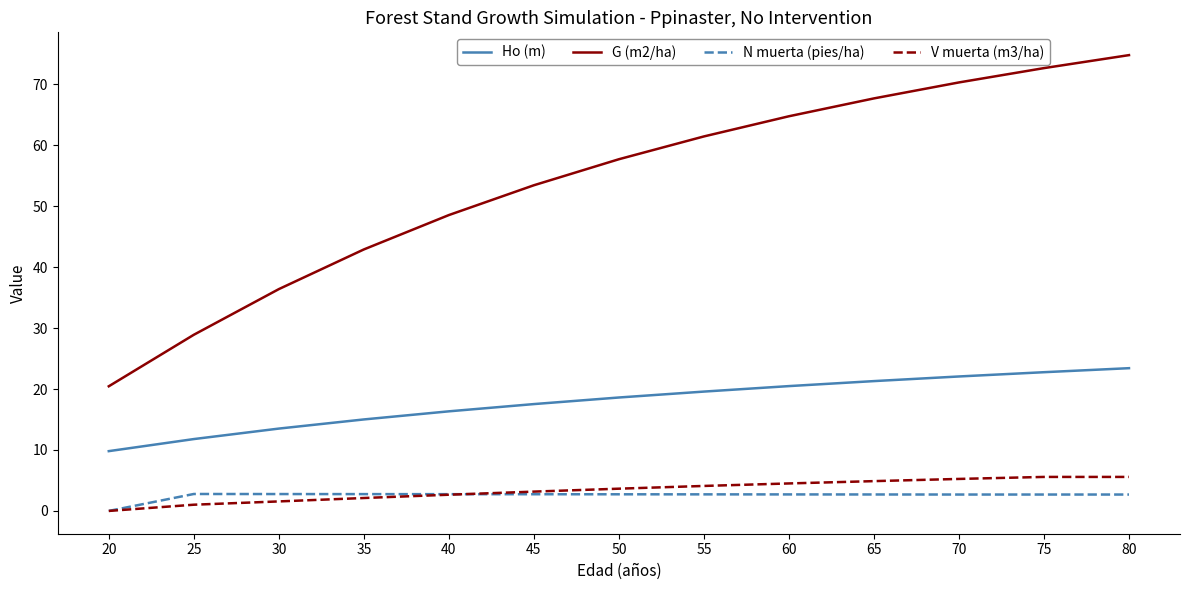

Count the number of data series in this chart.

4